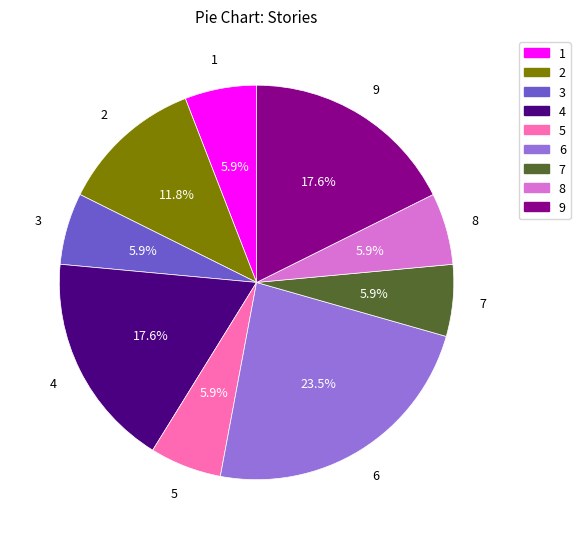

What is the largest slice in the pie chart?

6